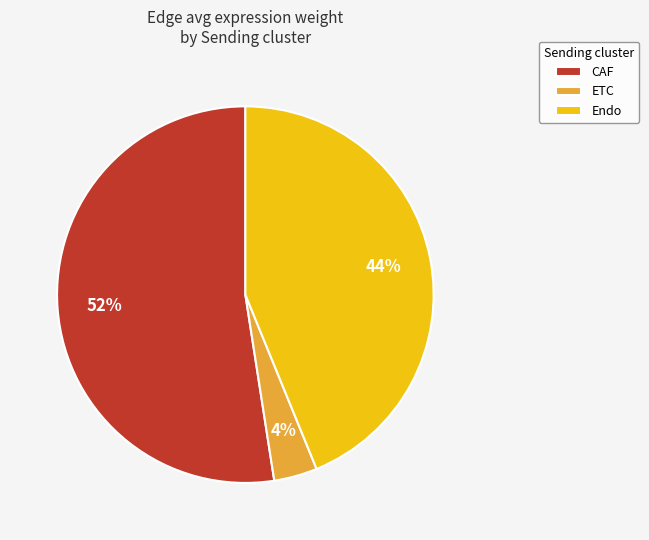

Count the number of slices in the pie.

3